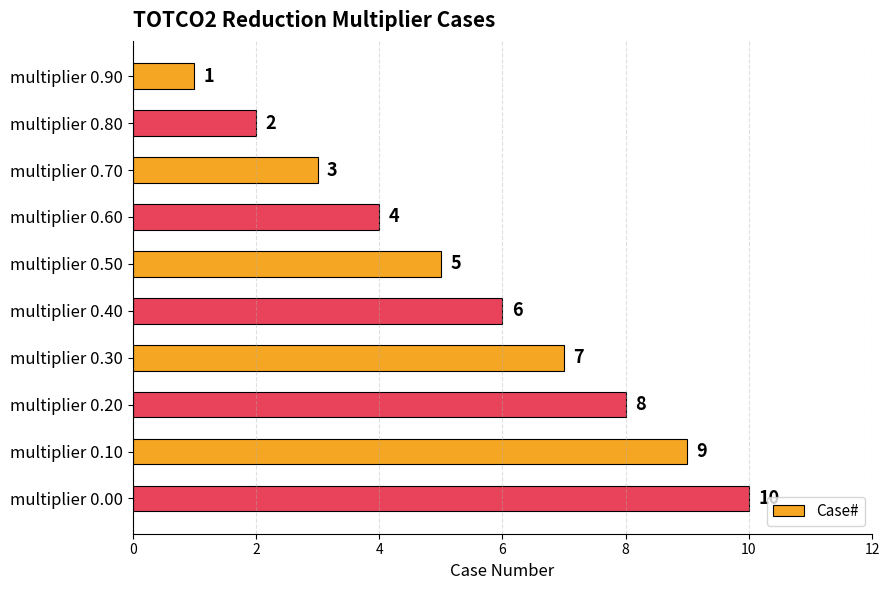

Read the value at multiplier 0.50.

5